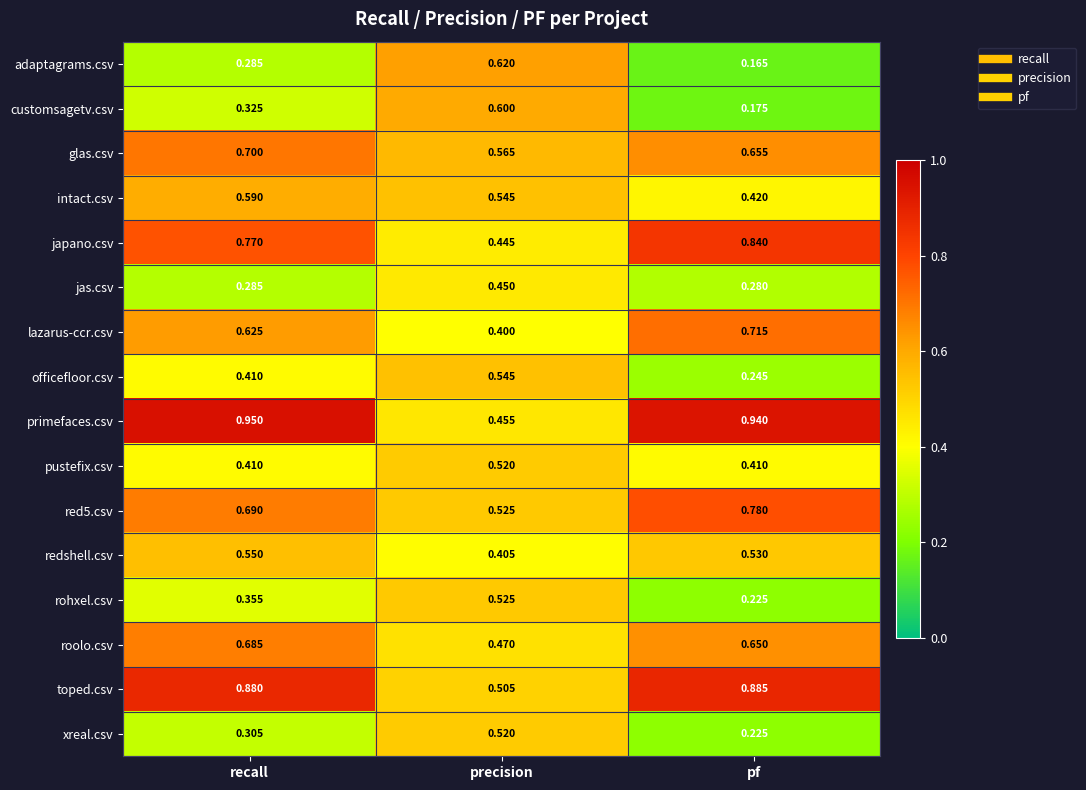

At which category does the chart reach its minimum across all series?

pf